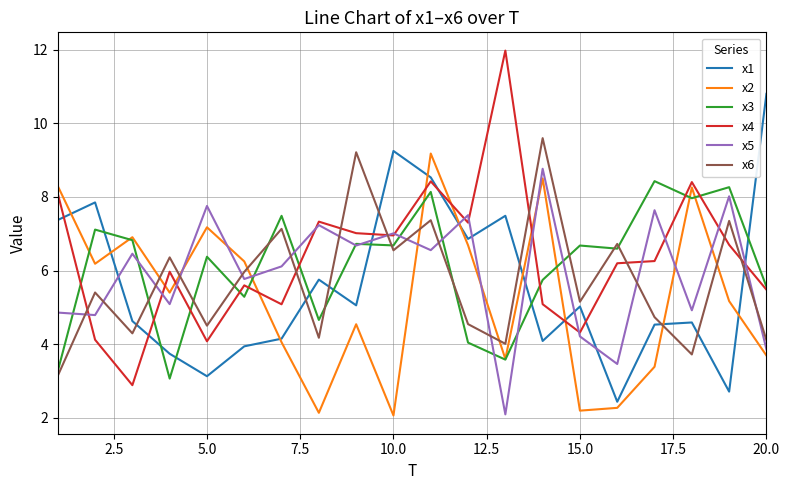

What is the lowest value of the x1 series?

2.4